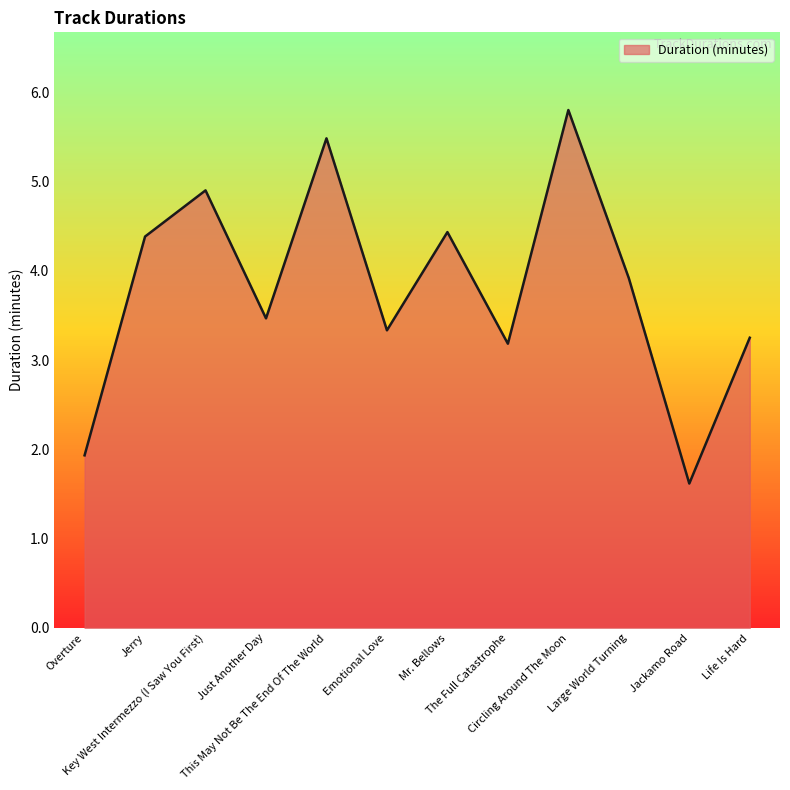

What is the minimum value shown in the chart?

1.6